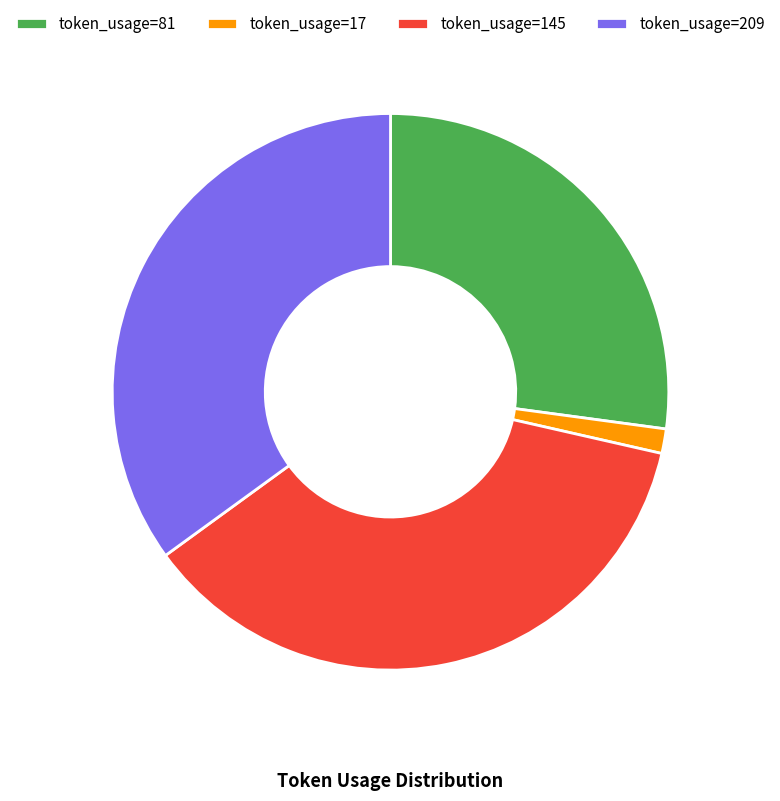

Rank the categories by value from lowest to highest.

token_usage=17, token_usage=81, token_usage=209, token_usage=145